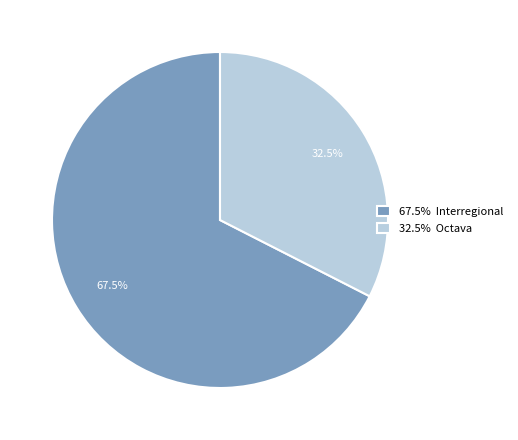

Between 67.5% Interregional and 32.5% Octava, which is larger?

67.5% Interregional